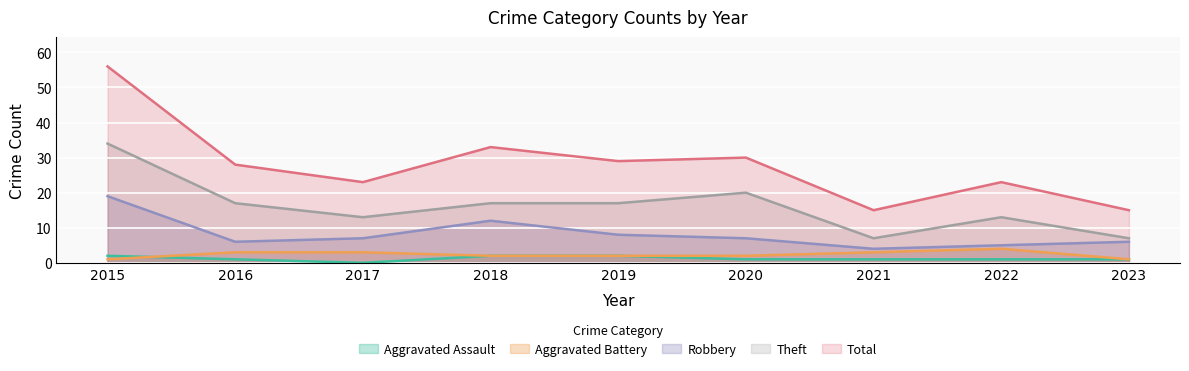

What are all the series names shown in the legend?

Aggravated Assault, Aggravated Battery, Robbery, Theft, Total